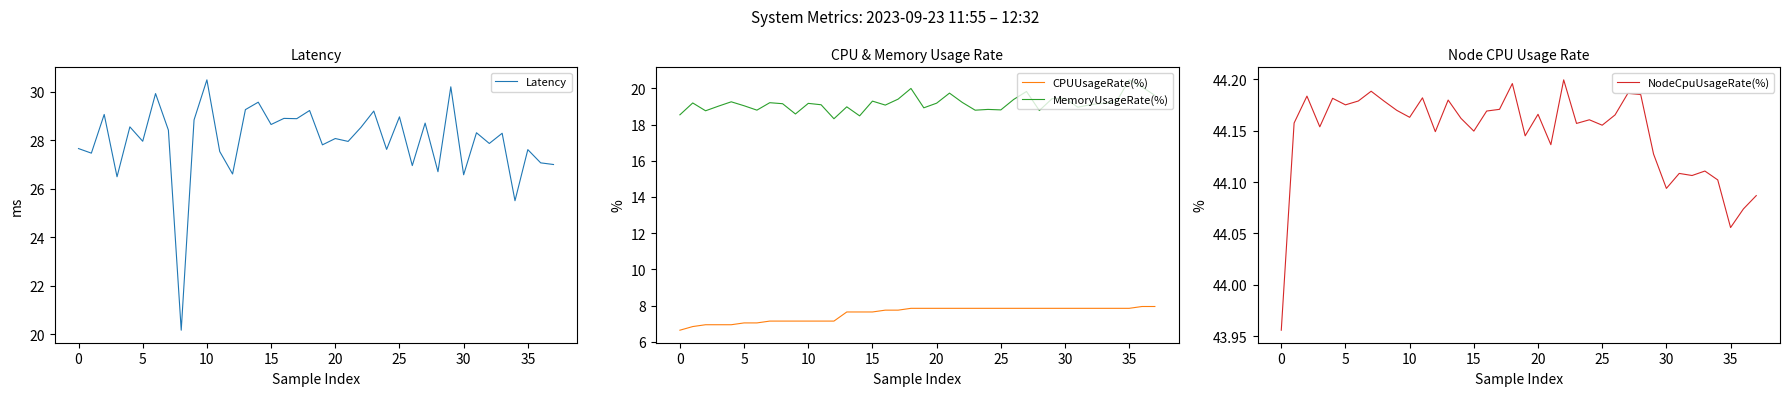

Is this an area chart (filled region under the line)?

No